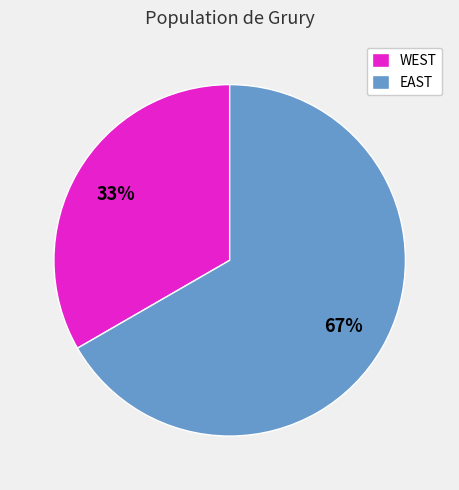

To the nearest percent, what is the combined percentage of WEST and EAST?

100%